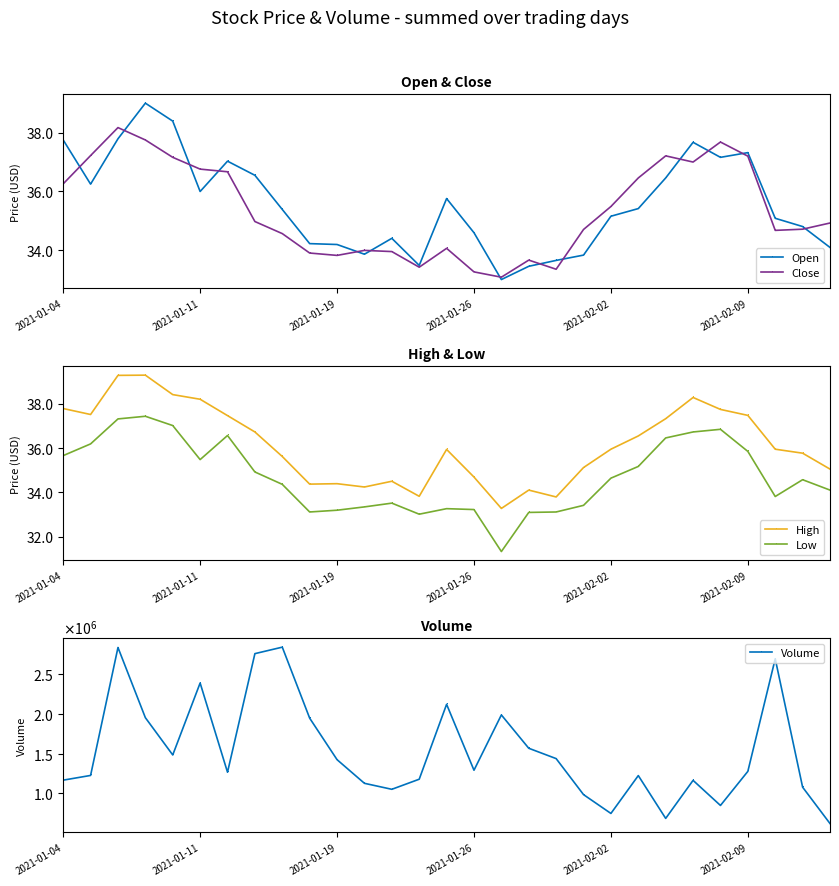

Where does the High series first go above 35?

2021-01-04